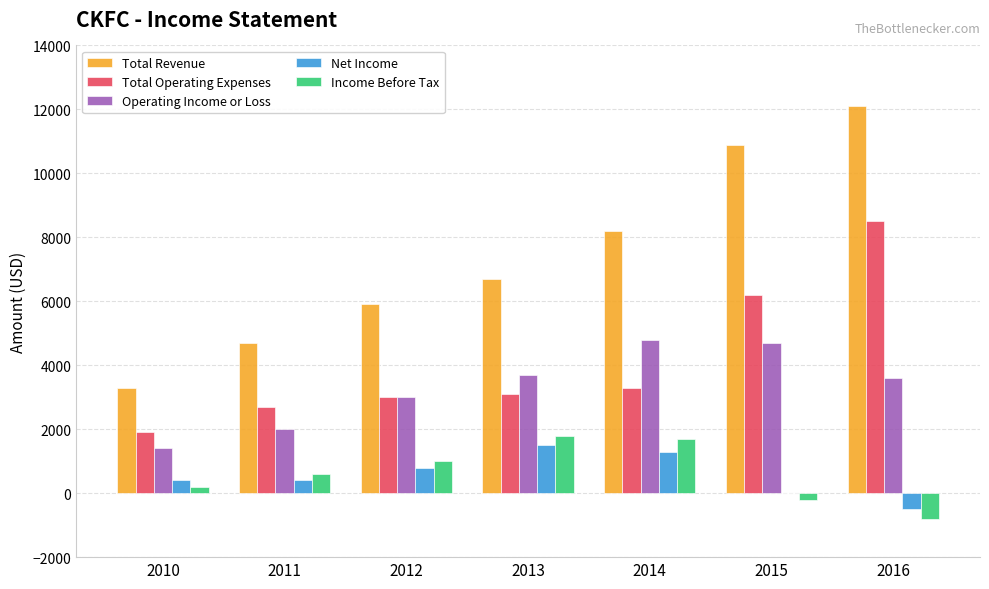

Is it true that Total Revenue equals 10900 at 2015?

True